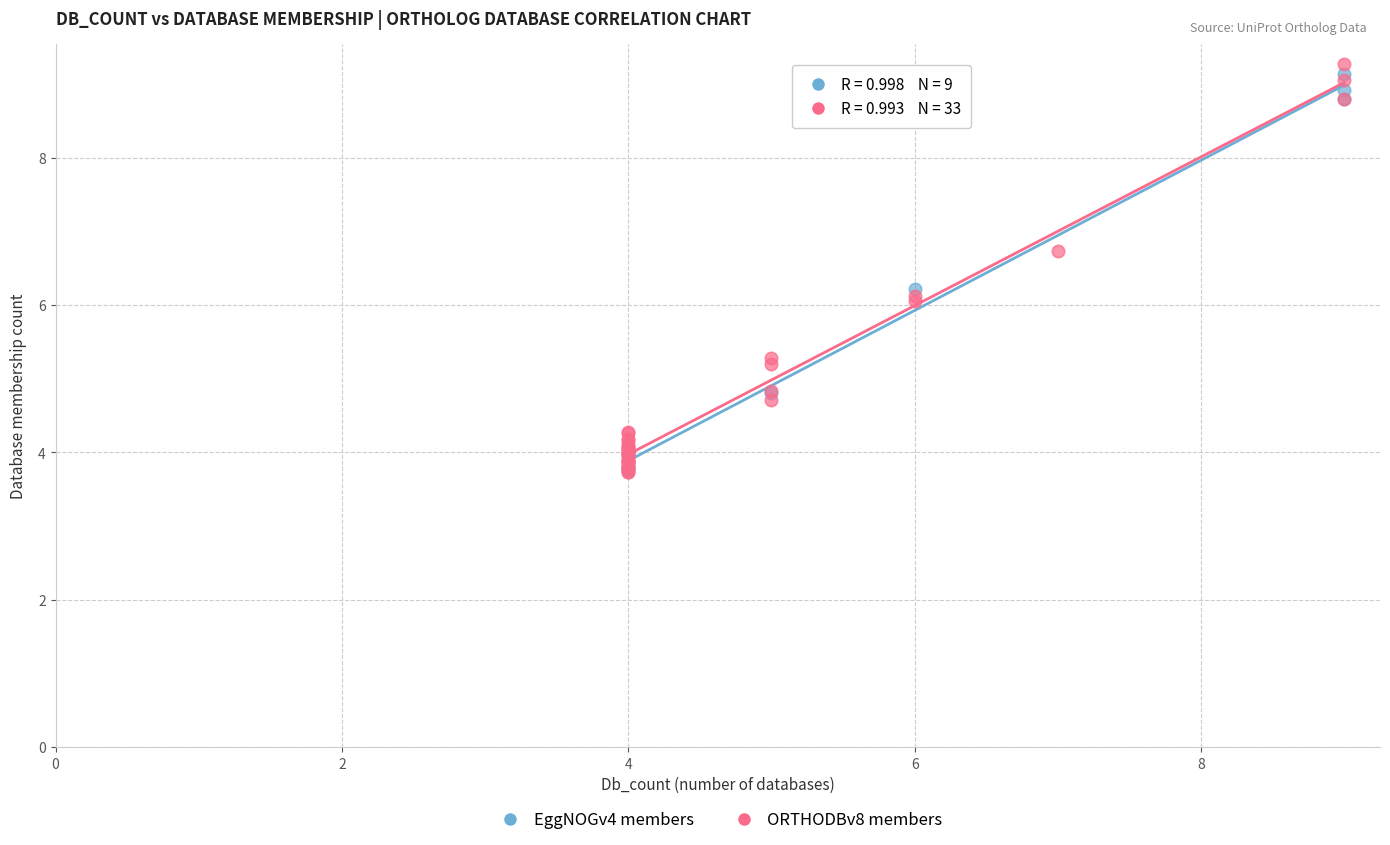

Which series has the widest spread of Y values?

ORTHODBv8 members